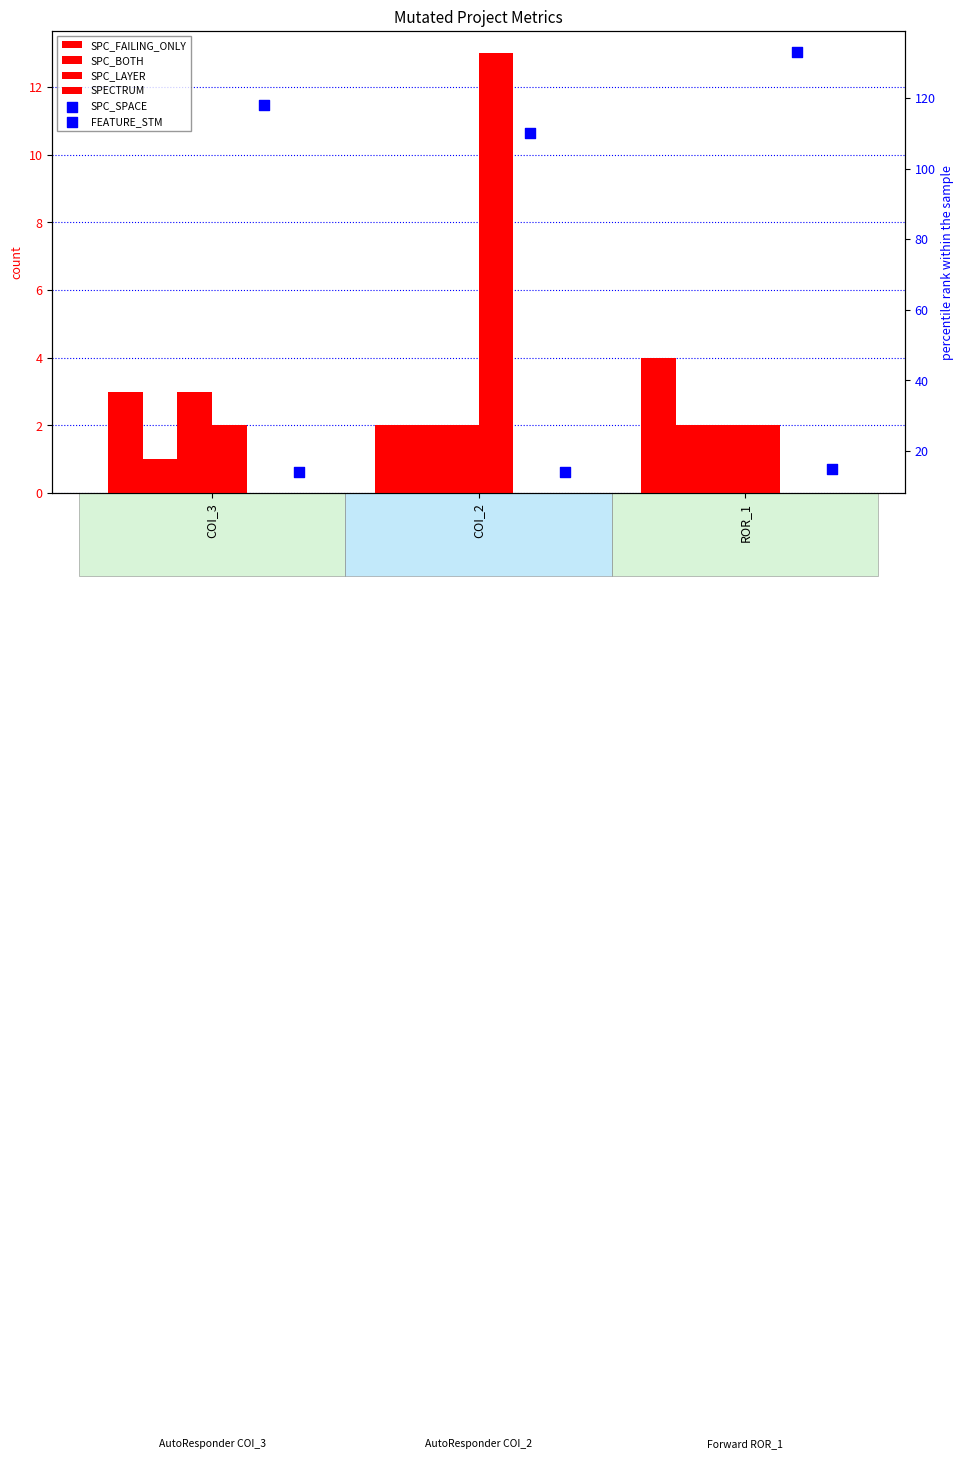

Is the value of SPC_BOTH at COI_2 greater than the value of SPECTRUM at COI_2?

No